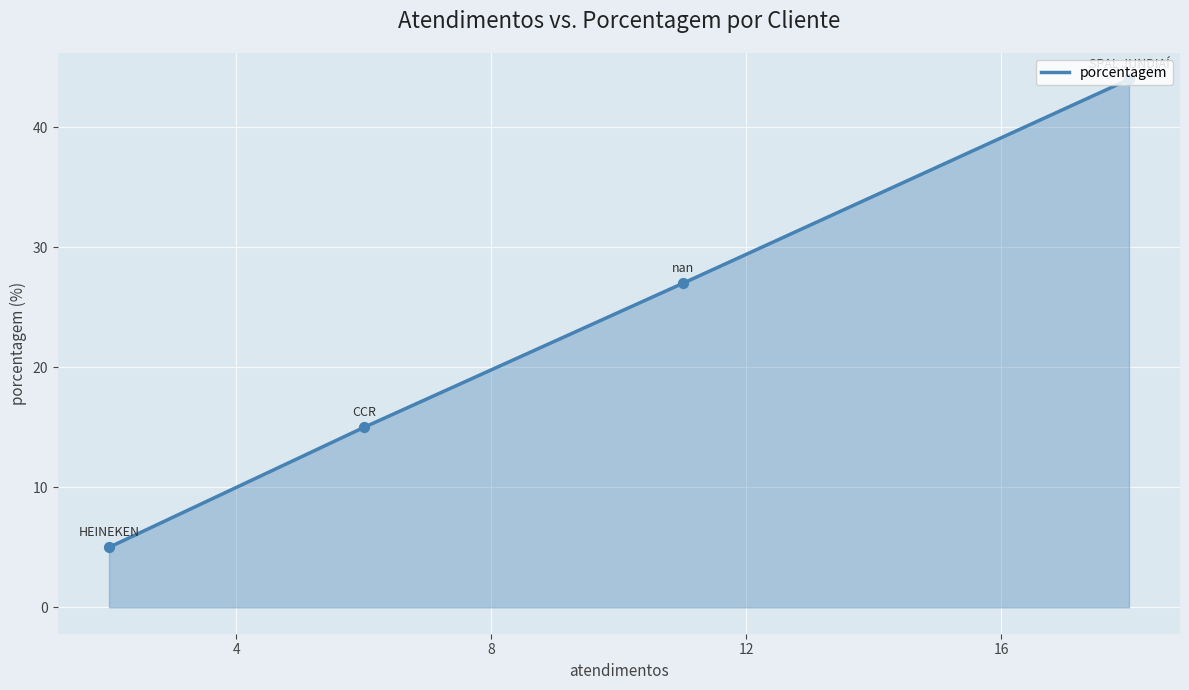

What is the average value?

23